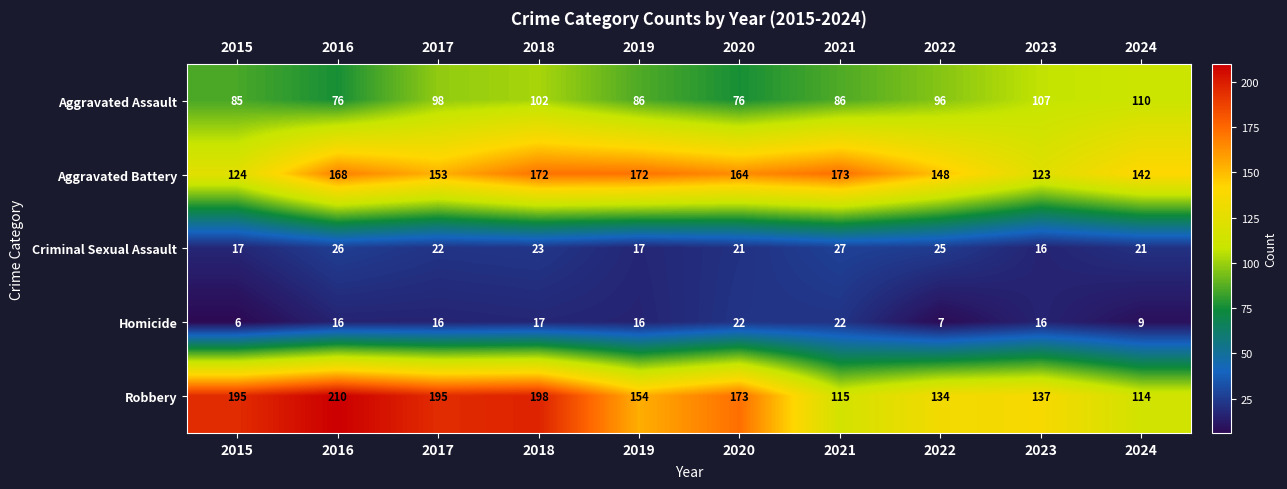

What is the sum of the Aggravated Battery values at 2023 and 2020?

287